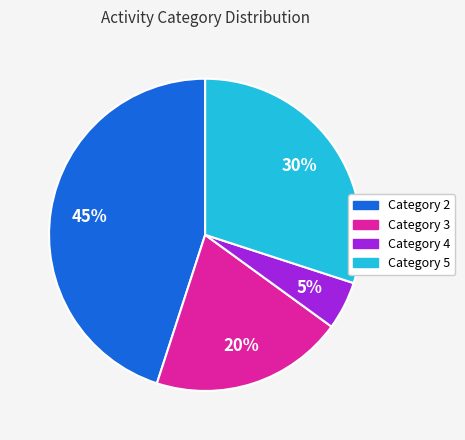

Is it true that Category 3 is 20% of the pie?

True